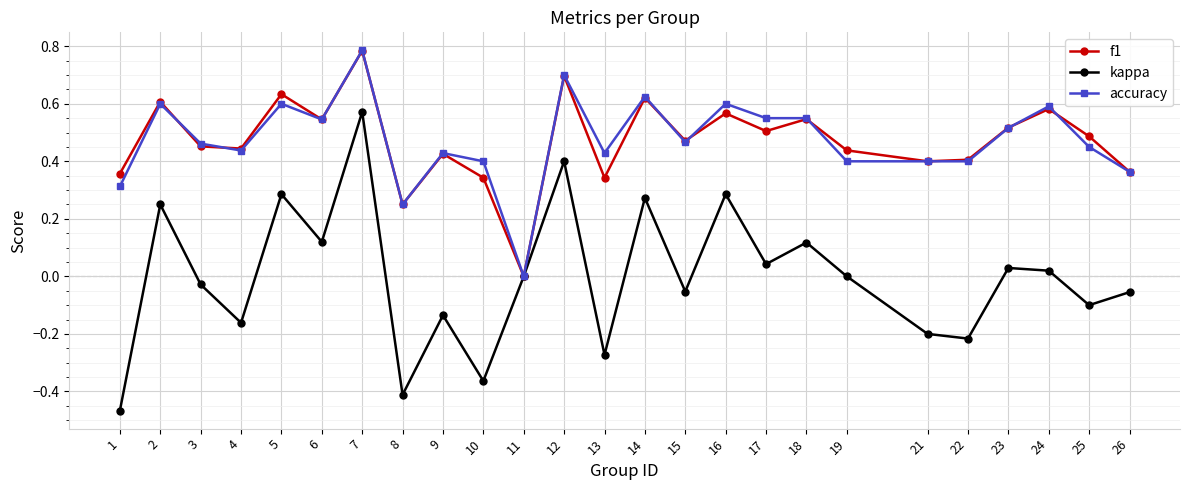

Where is the first local maximum for kappa?

2